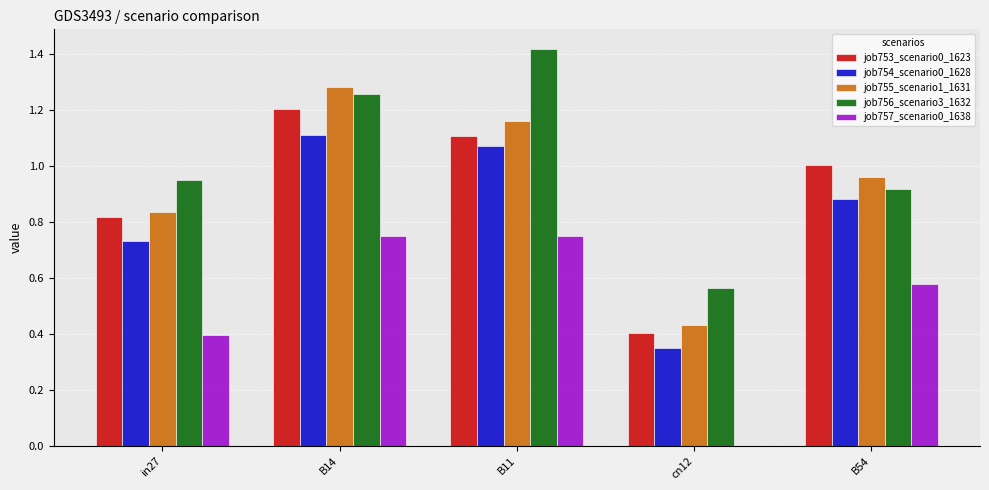

What is the sum of all job754_scenario0_1628 values?

4.1